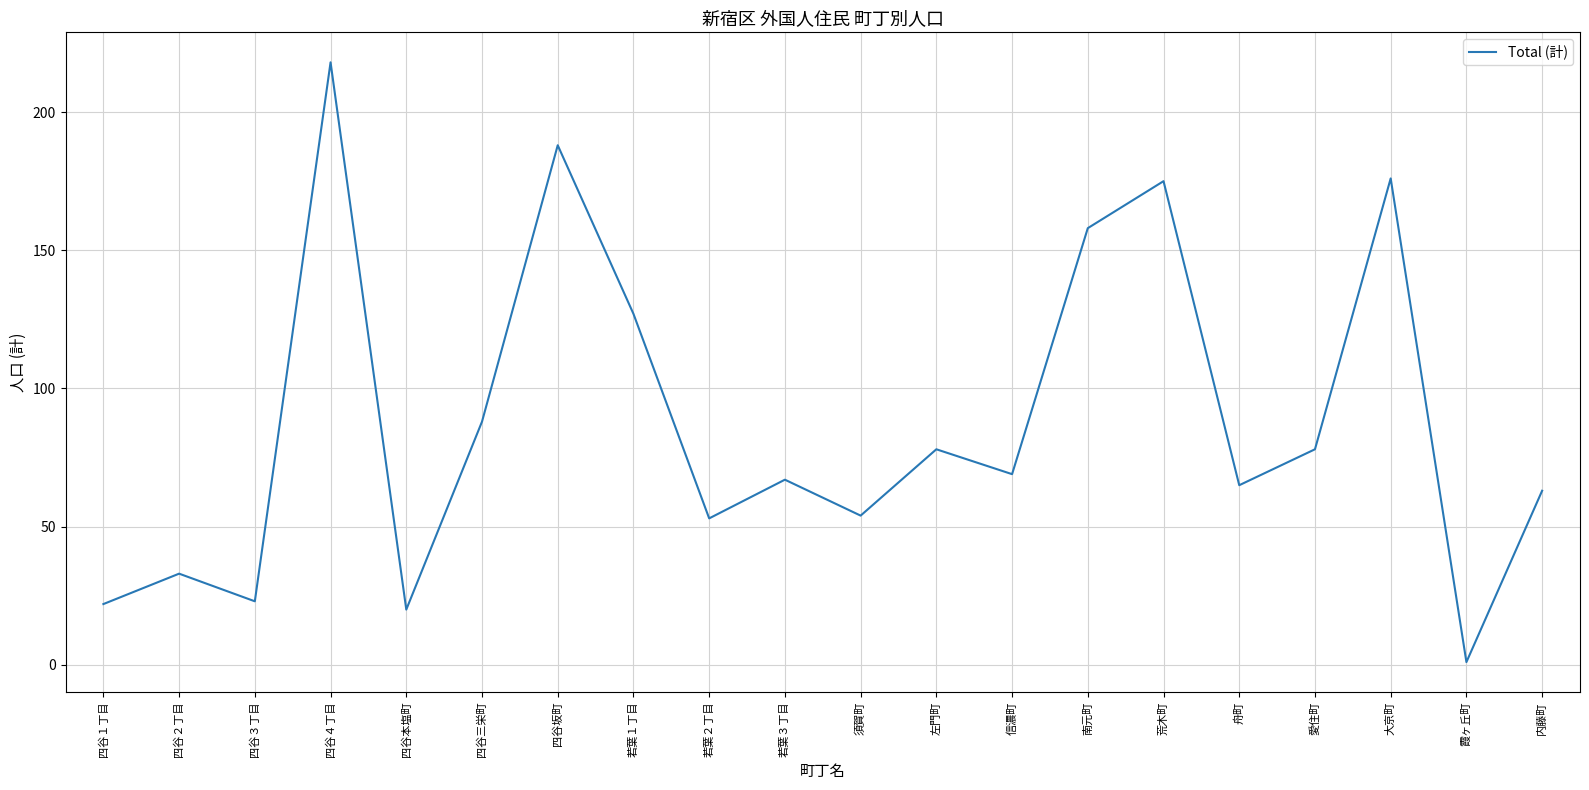

Which category has the highest value across all series?

四谷４丁目